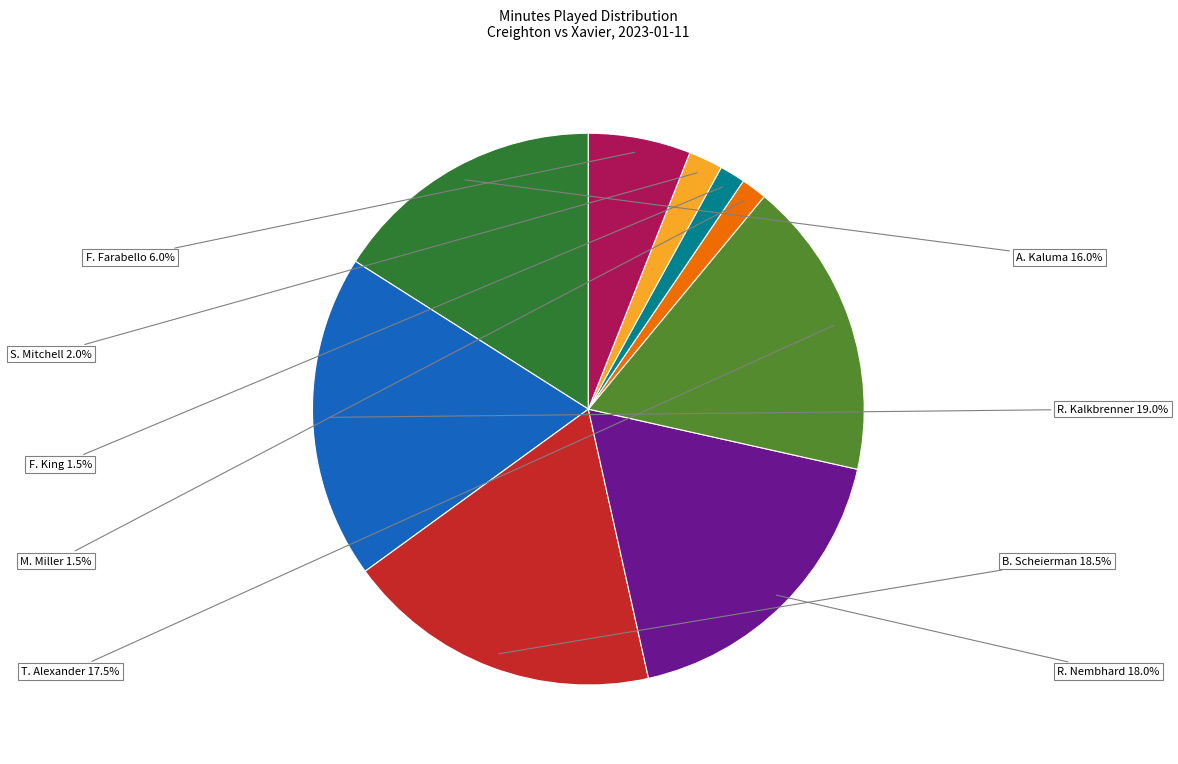

Does any single category account for the majority?

No